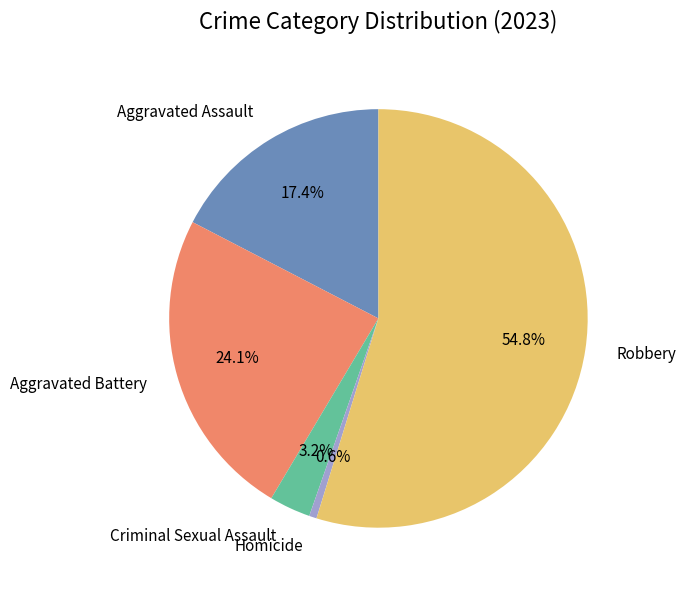

What is the smallest slice in the pie chart?

Homicide